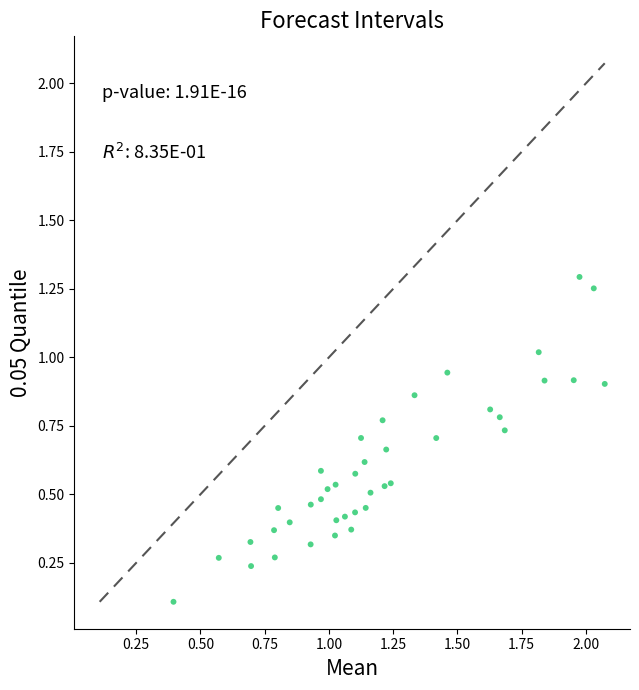

What is the range of Y values (max minus min)?

1.2